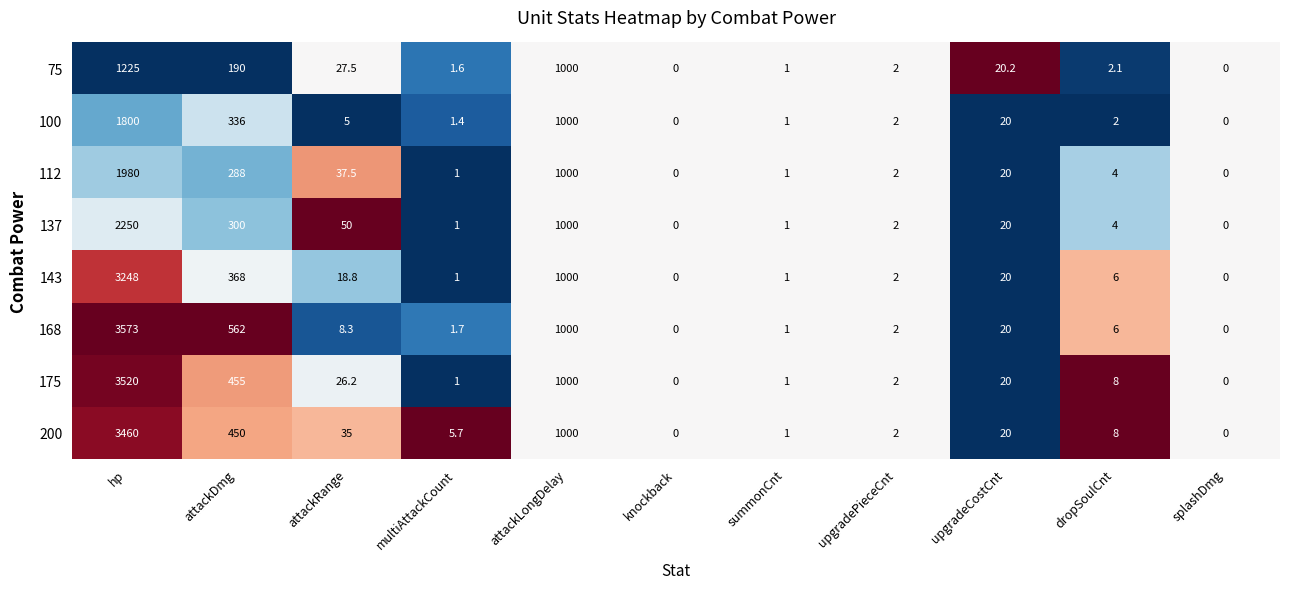

Which series changed the most between attackLongDelay and dropSoulCnt?

100